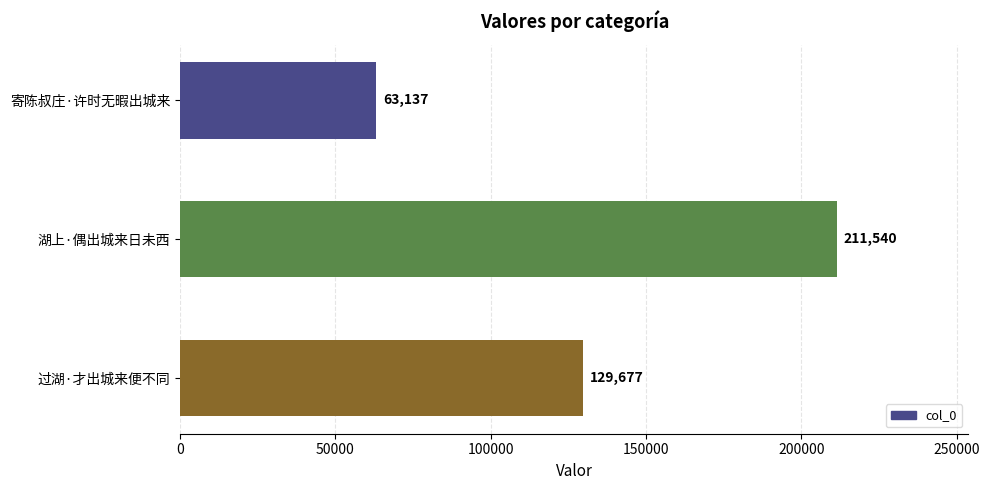

Is it true that the value at 湖上·偶出城来日未西 is 327709?

False